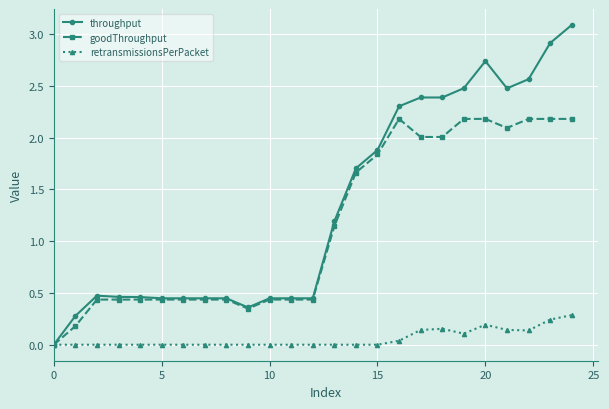

List the series in order of their peak value, lowest first.

retransmissionsPerPacket, goodThroughput, throughput